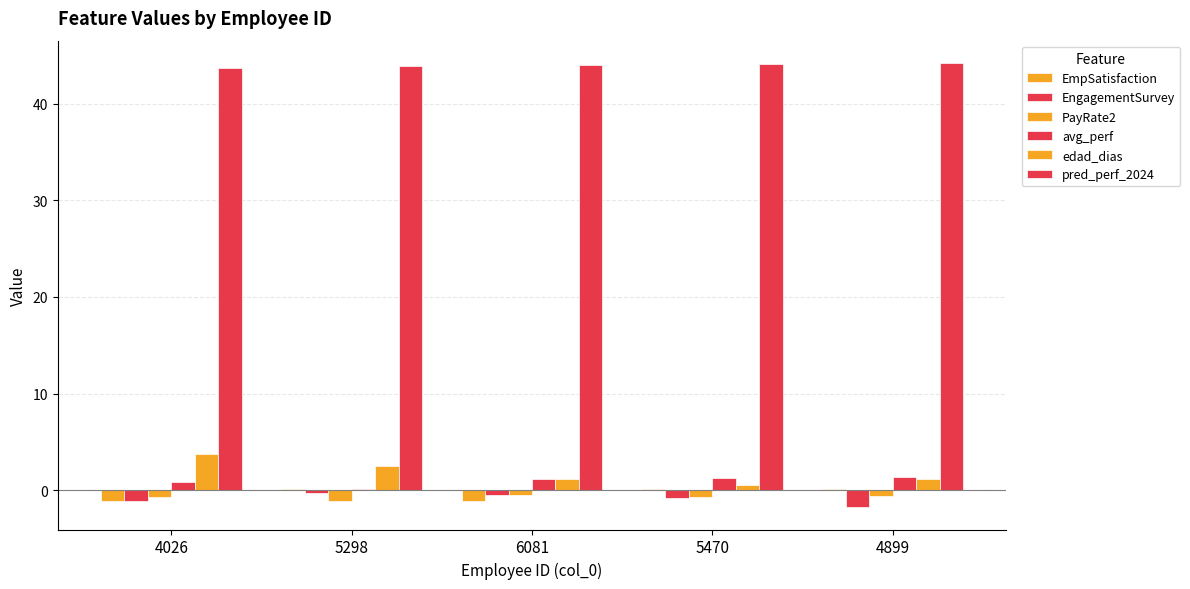

What is the spread (max minus min) of values at 4899?

45.9